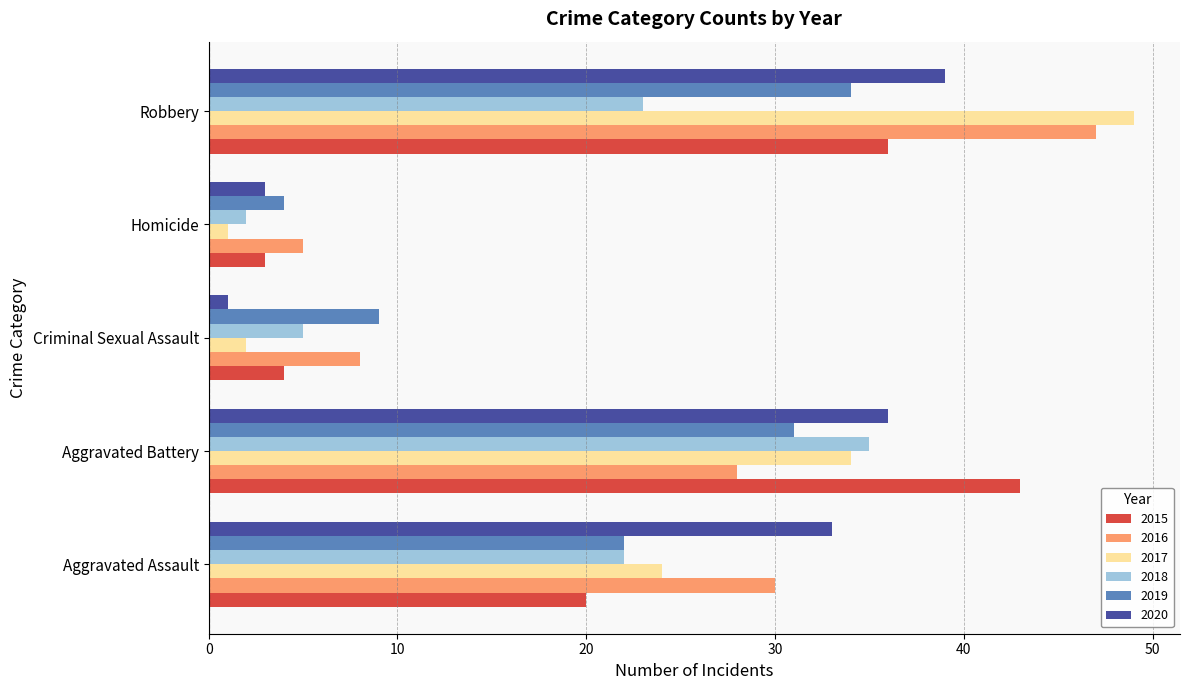

What value does the 2020 series have at Aggravated Battery, to the nearest 10?

40